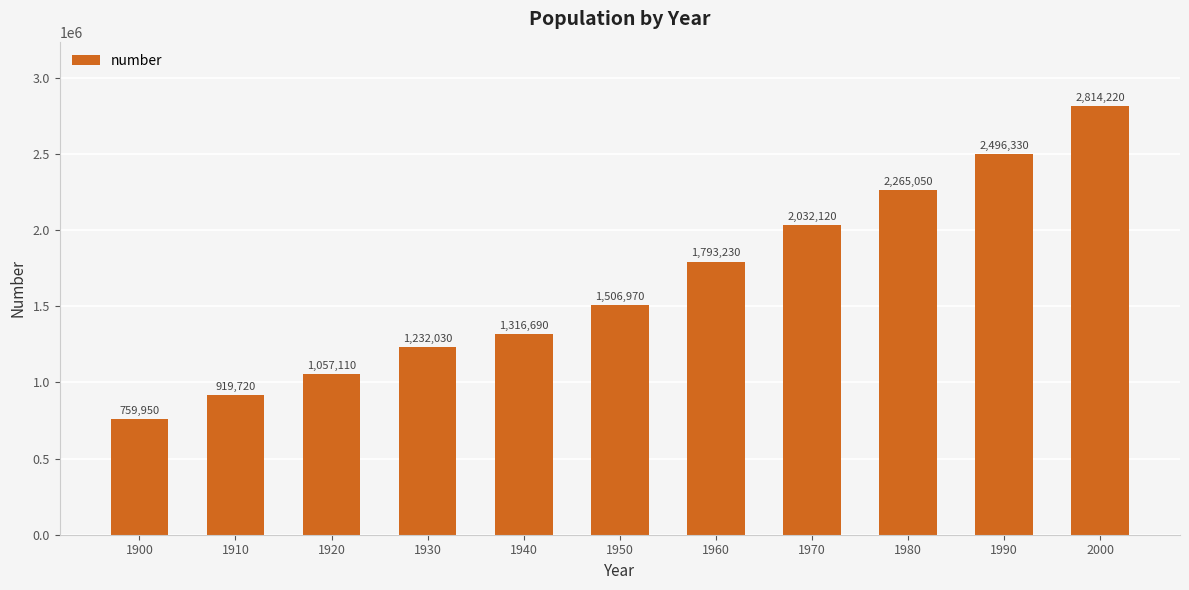

What is the change in value from 1950 to 1980?

+758080